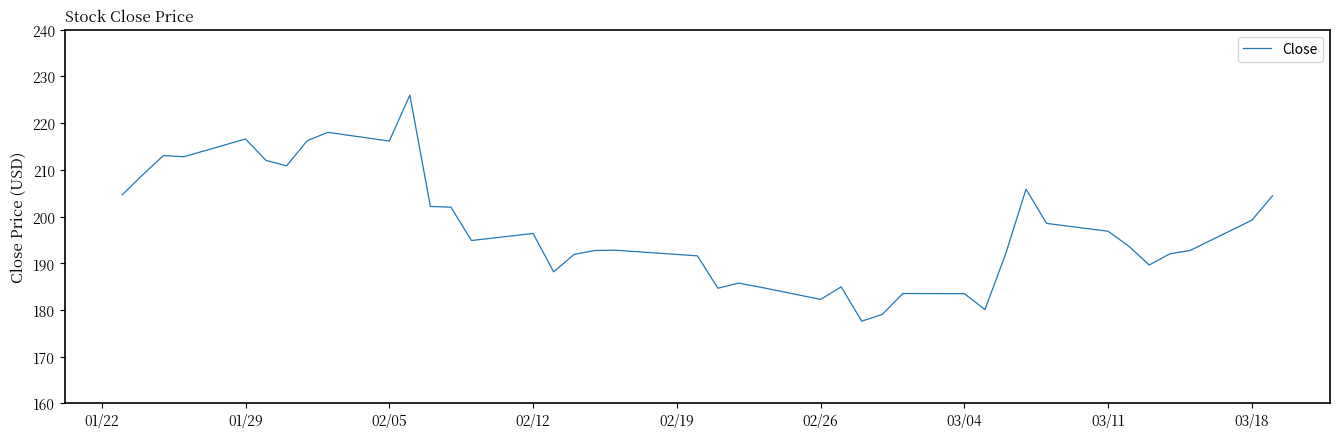

What is the smallest value displayed?

177.6